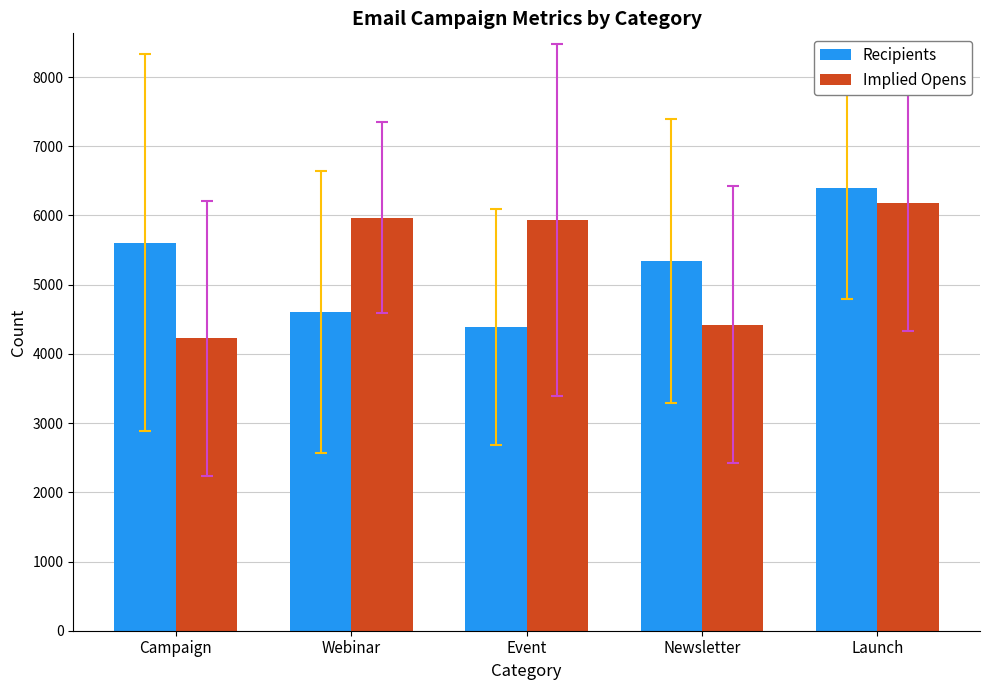

What are all the series names shown in the legend?

Recipients, Implied Opens